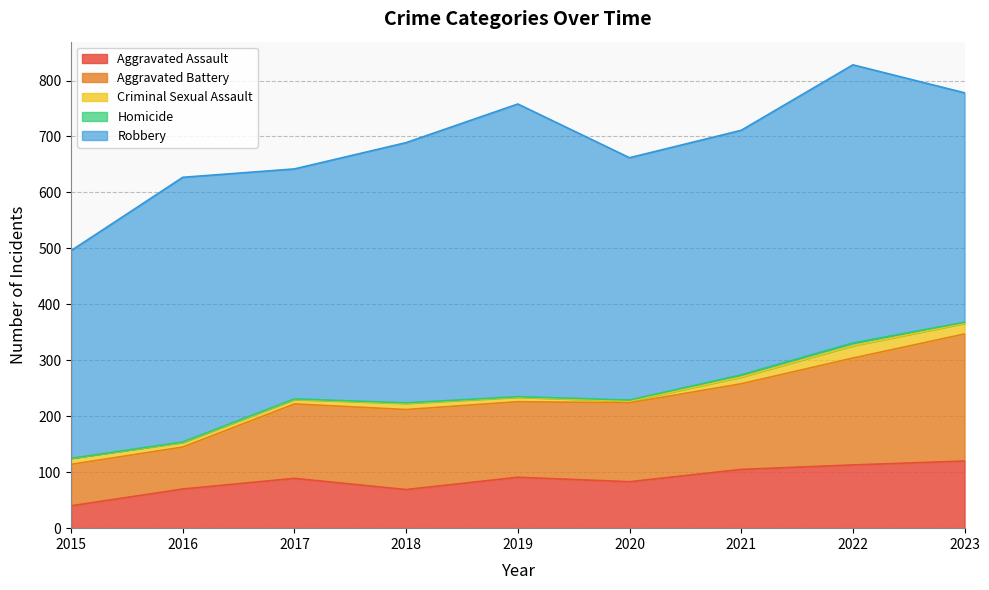

The Aggravated Assault series shows 58 at 2015. True or false?

False